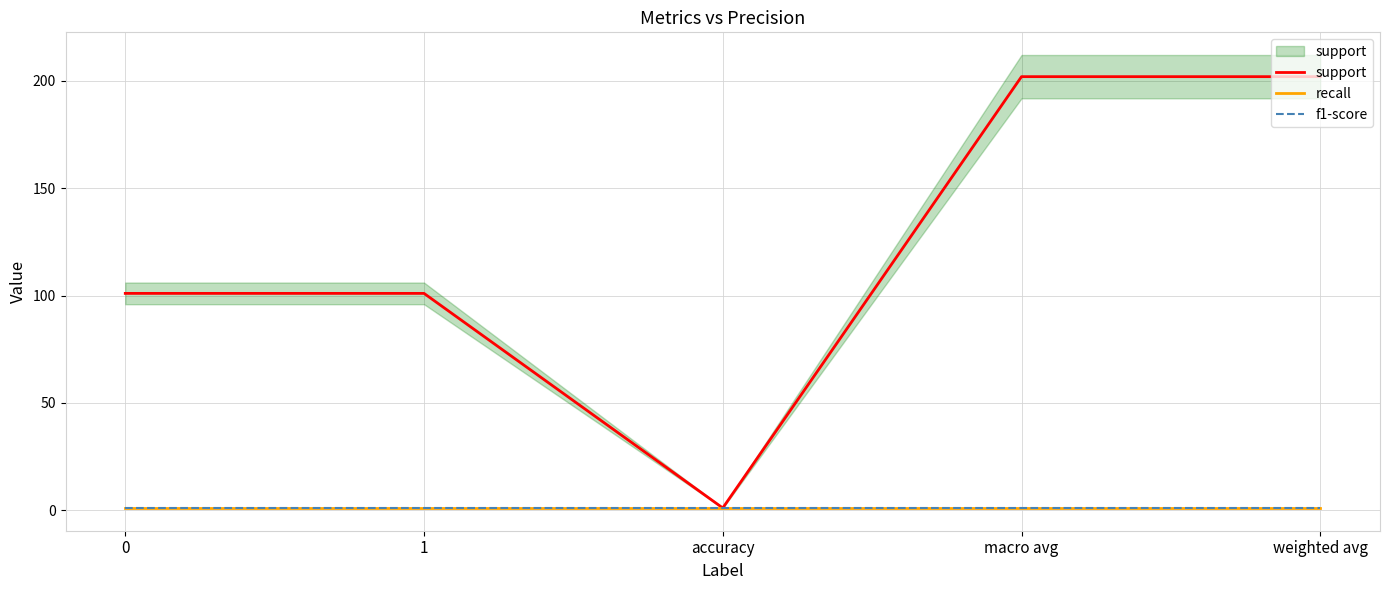

The recall series shows 1 at accuracy. True or false?

True